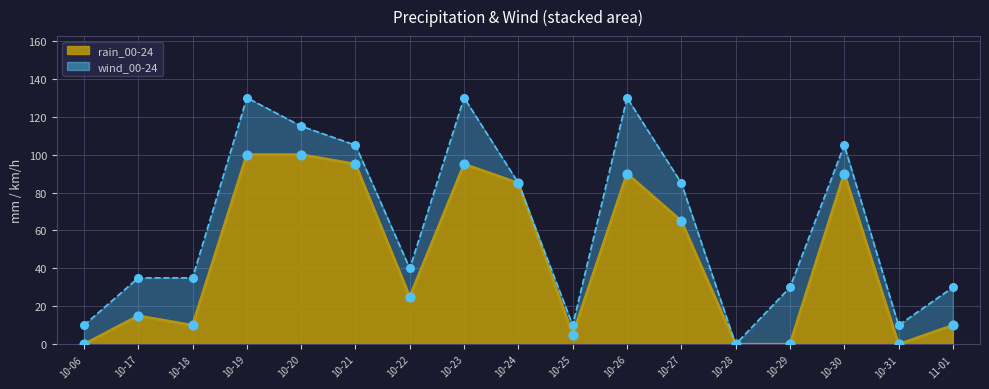

What is the change in value from 10-27 to 10-28?

-65